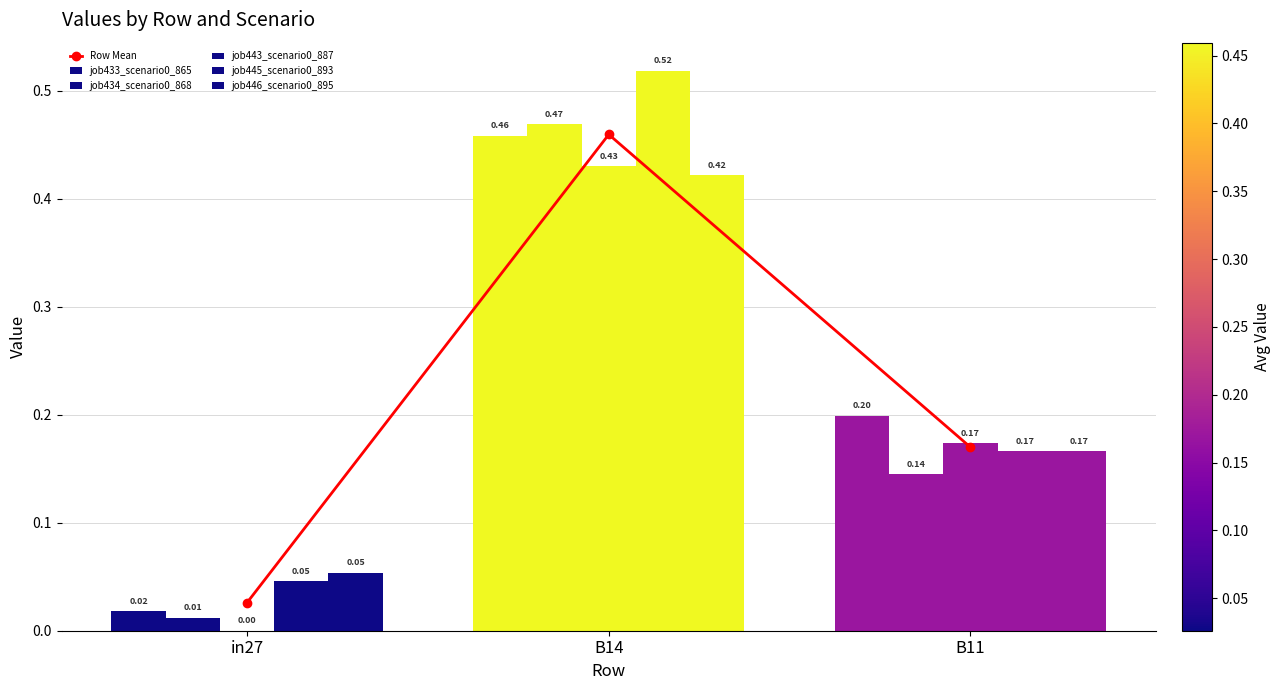

What is the sum of the job434_scenario0_868 values at B11 and B14?

0.6